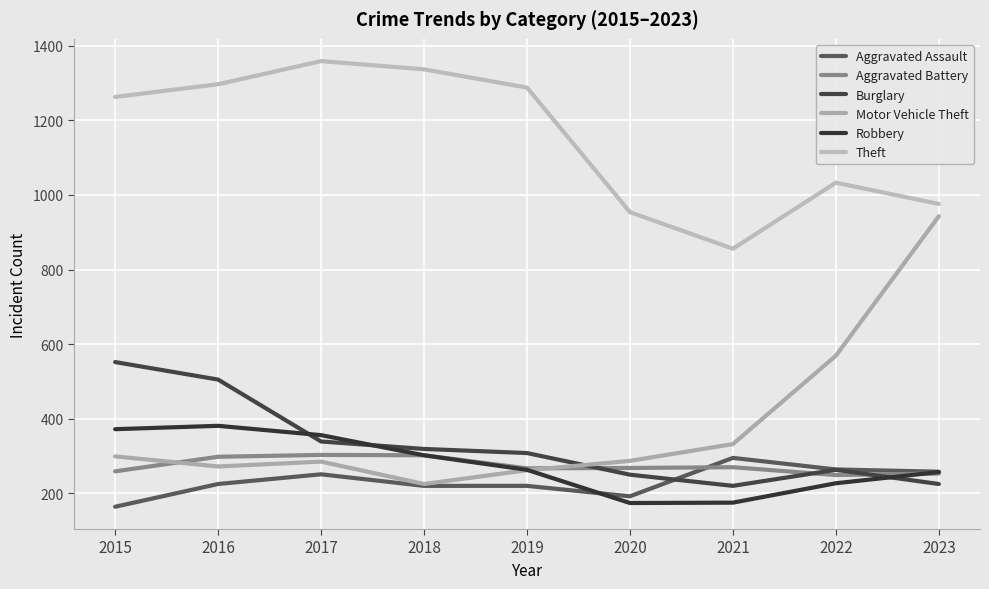

What is the value of the Theft point at the 3rd from the left?

1359